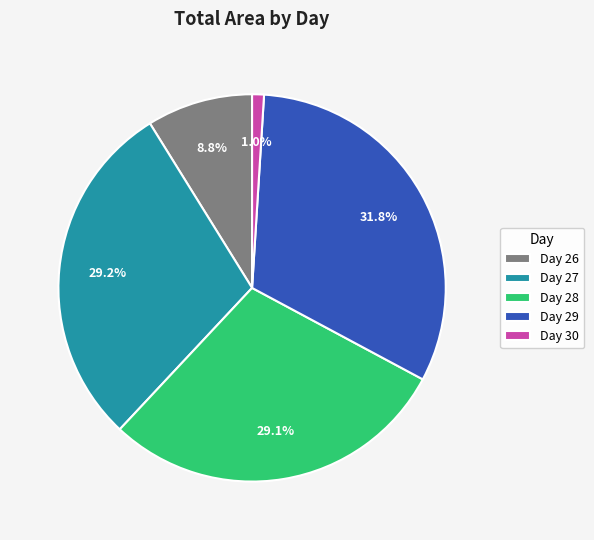

What percentage do Day 28 and Day 29 together represent?

61.0%